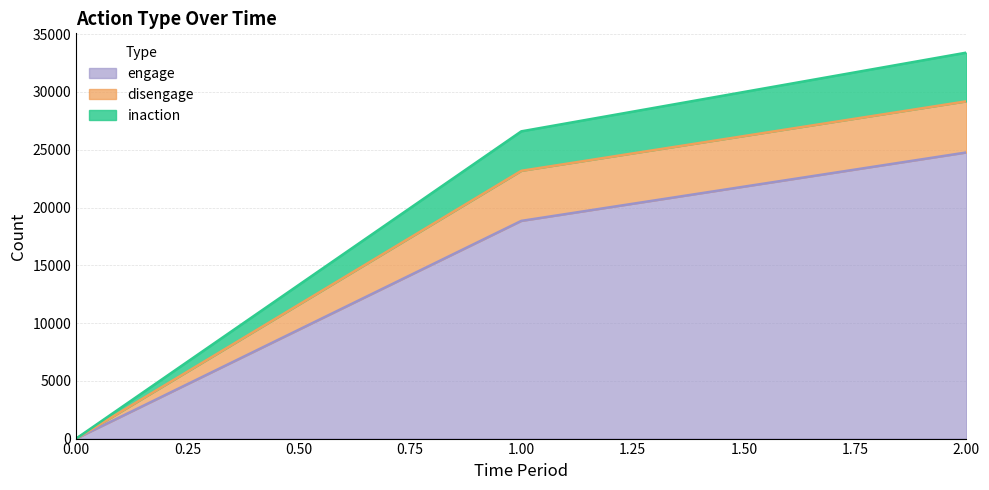

Reading right to left, list all the values displayed in this chart.

inaction: 2=33407	1=26593	0=0
disengage: 2=29192	1=23177	0=0
engage: 2=24767	1=18843	0=0